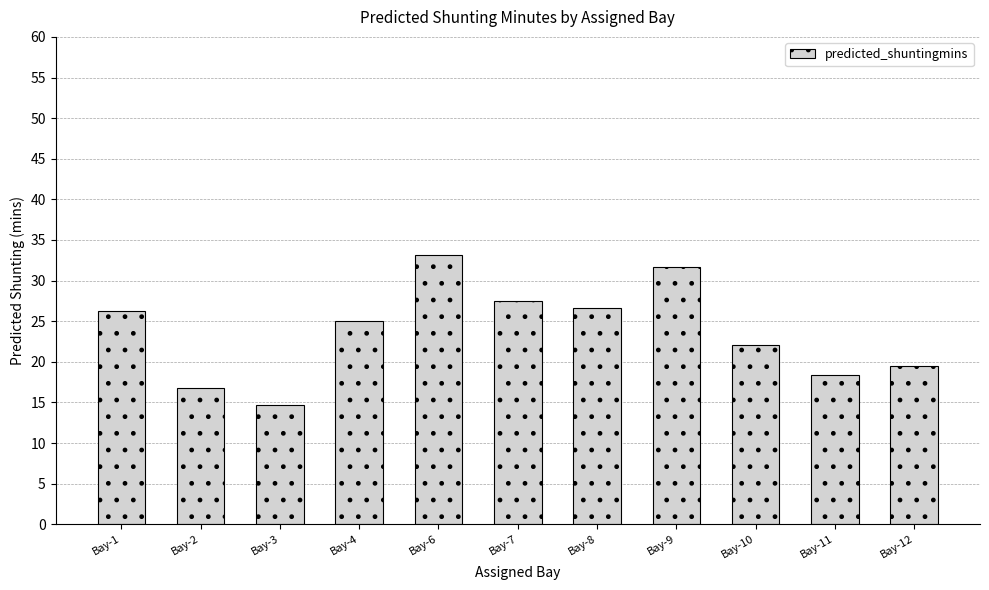

What is the change in value from Bay-2 to Bay-7?

+10.7